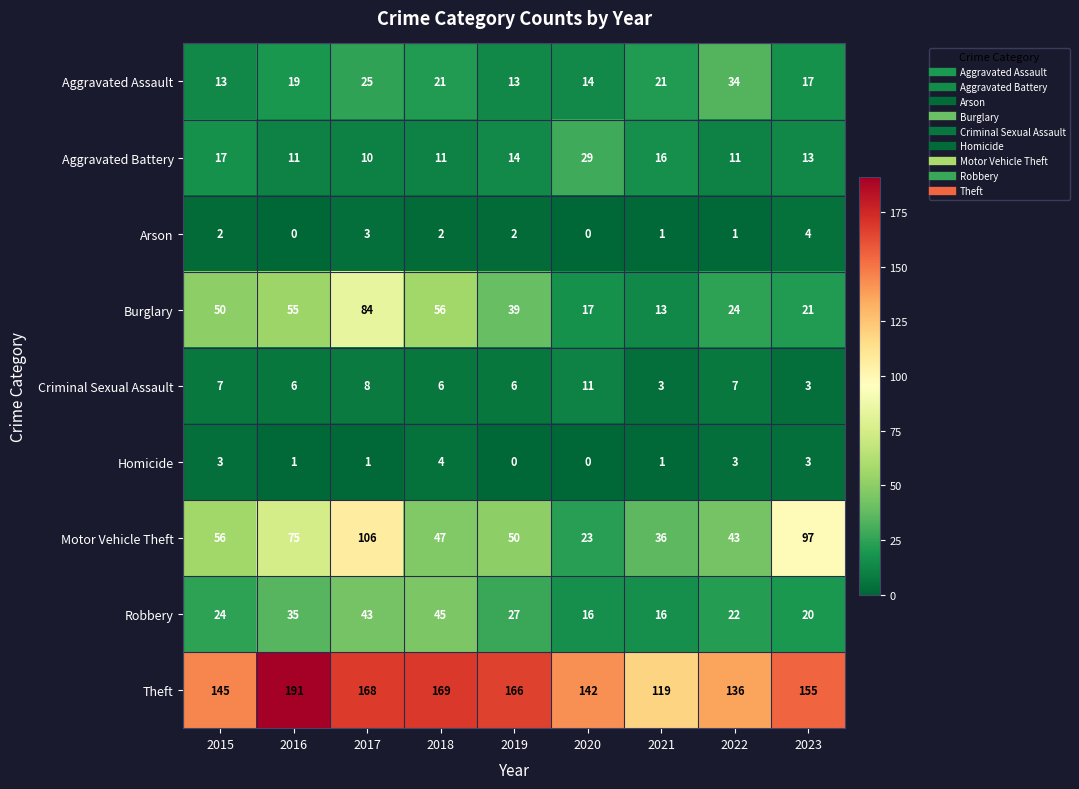

The Theft series shows 145 at 2015. True or false?

True